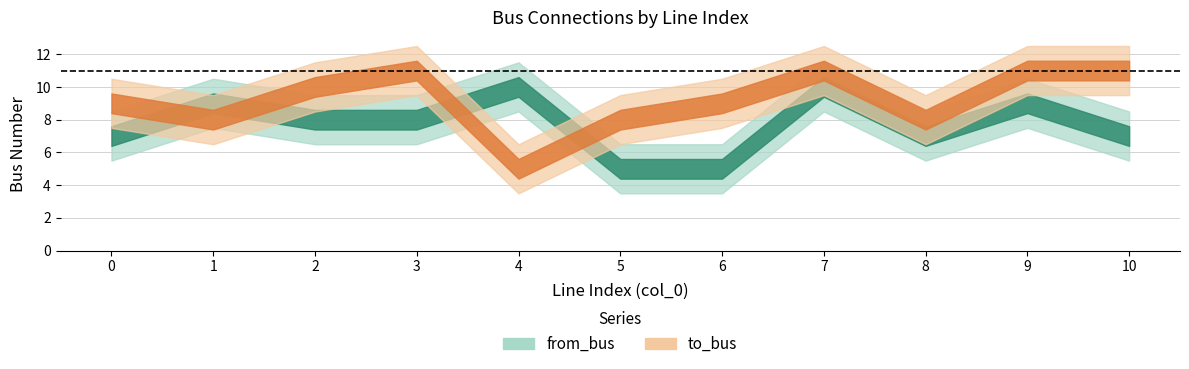

What is the sum of all to_bus values?

101